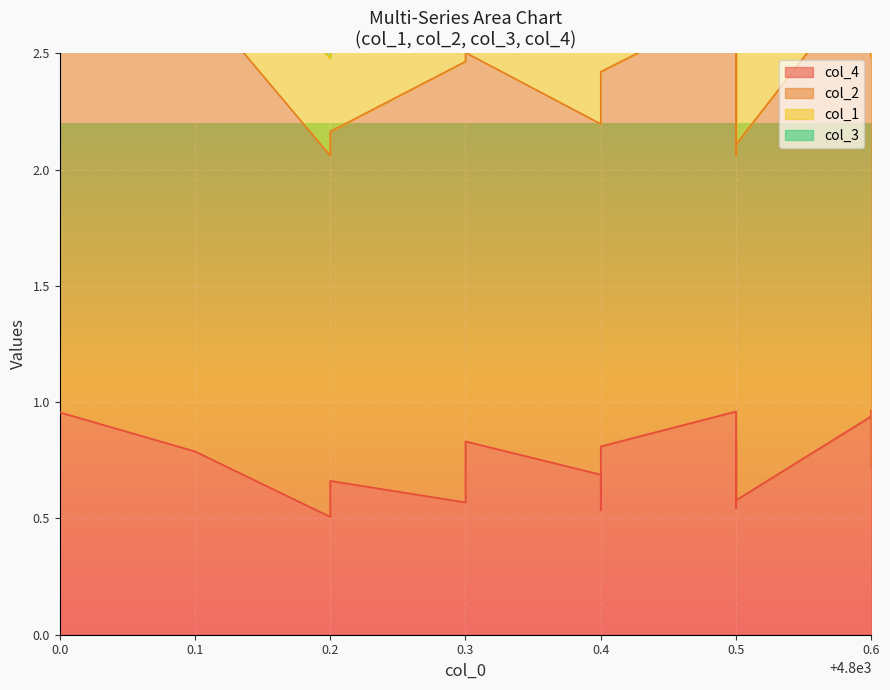

What is the spread (max minus min) of values at 4800.6?

1.8